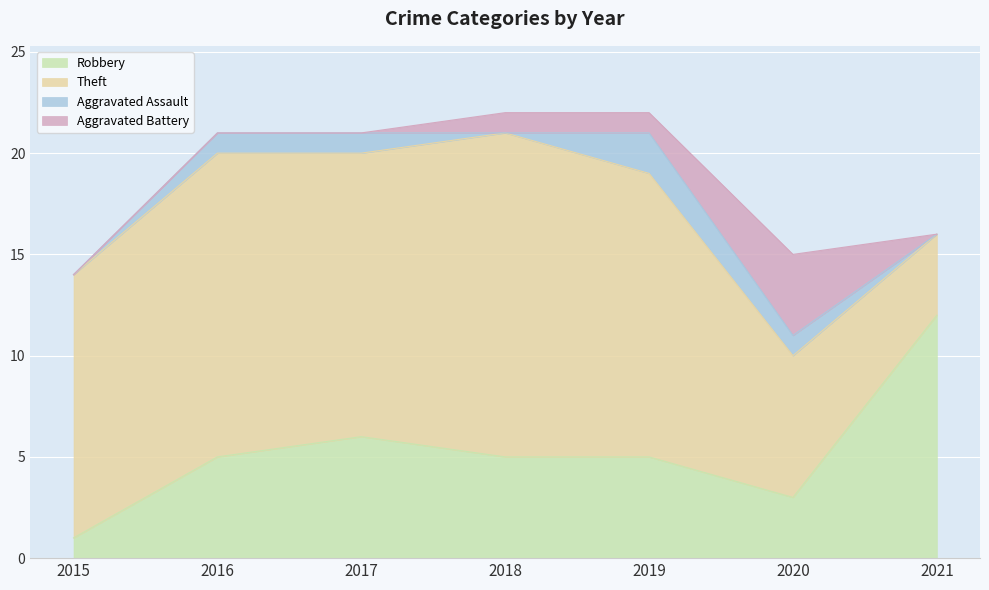

List the series in order of their peak value, highest first.

Theft, Robbery, Aggravated Battery, Aggravated Assault